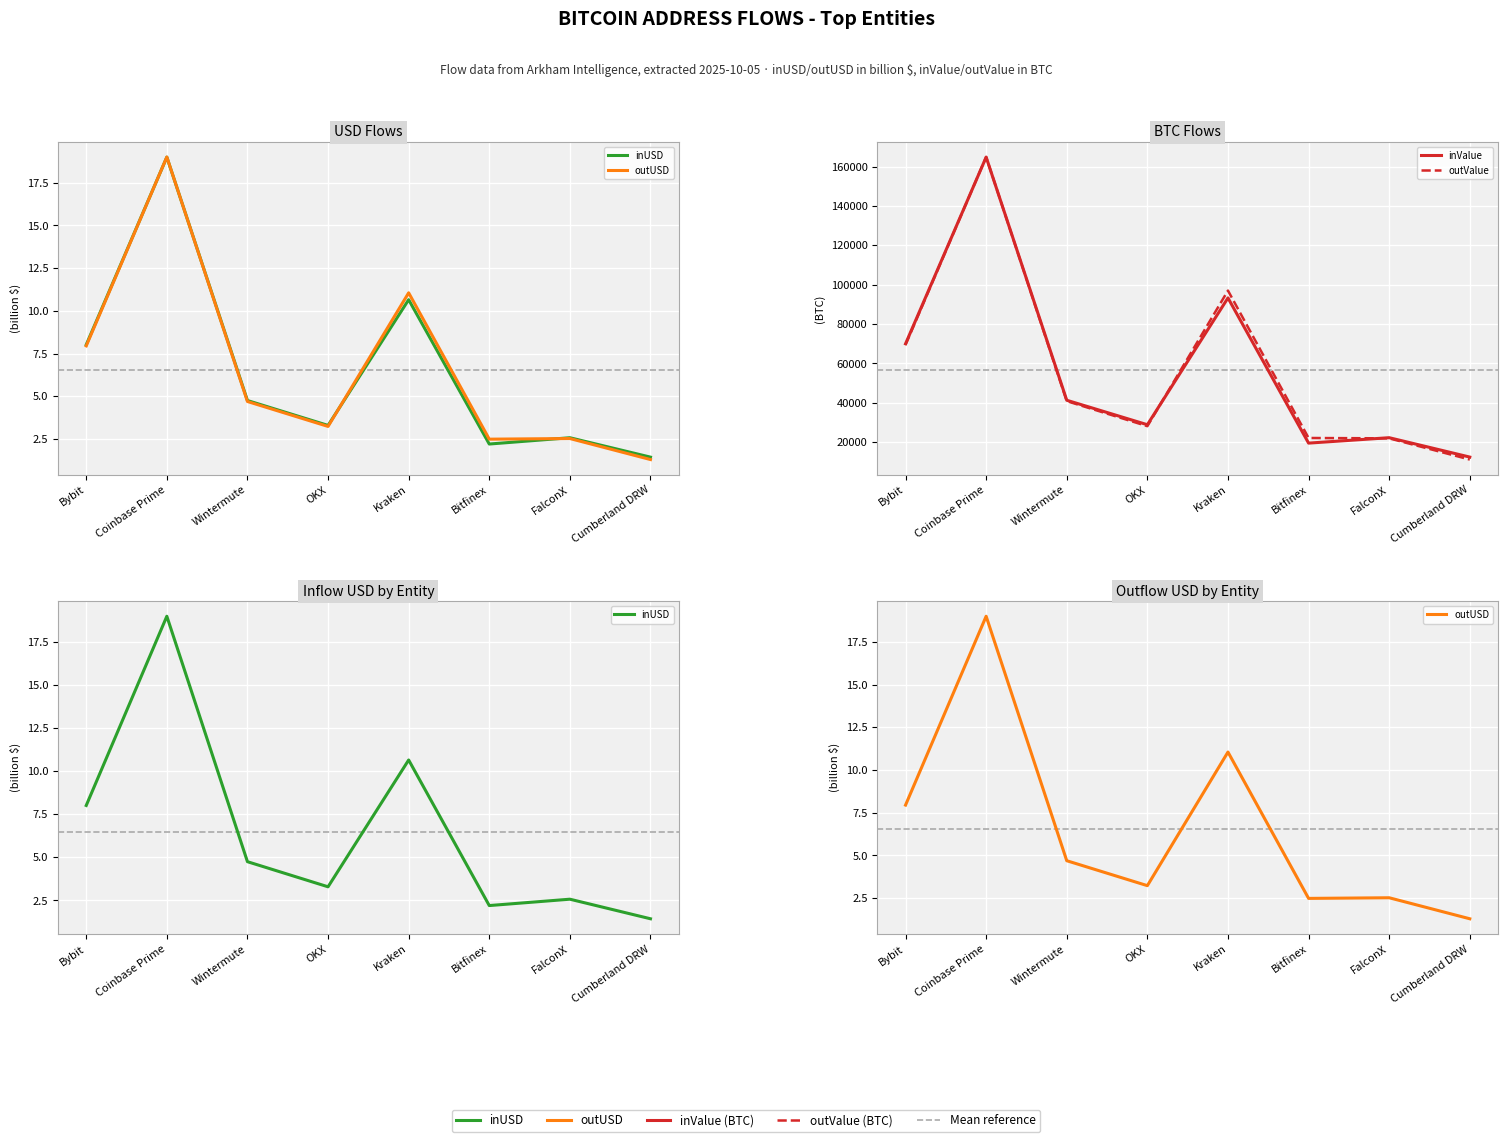

Which has a higher value, FalconX or OKX?

OKX